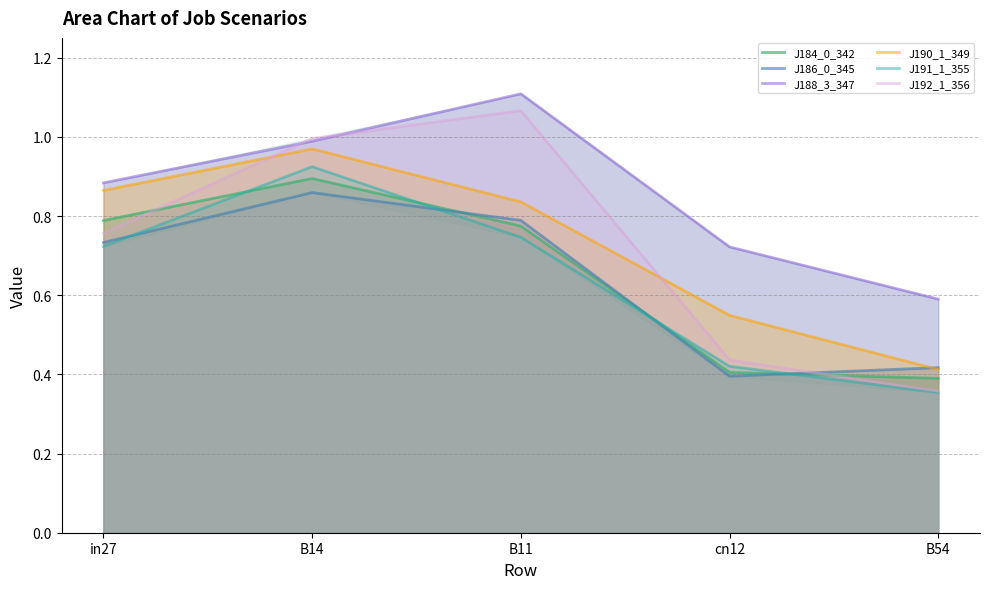

Rank the categories by J186_0_345 value from highest to lowest.

B14, B11, in27, B54, cn12